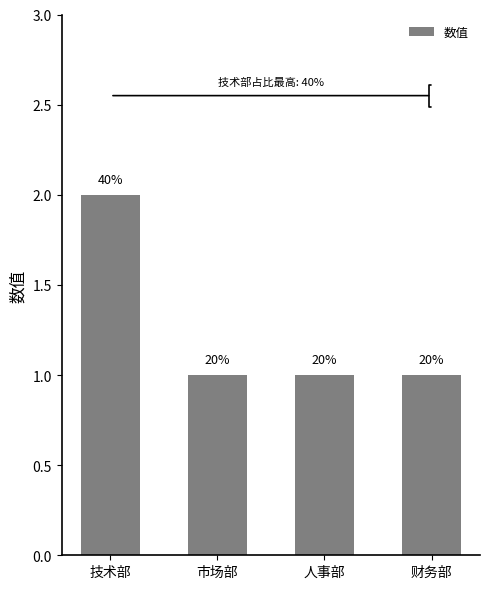

What is the change in value from 技术部 to 人事部?

-1